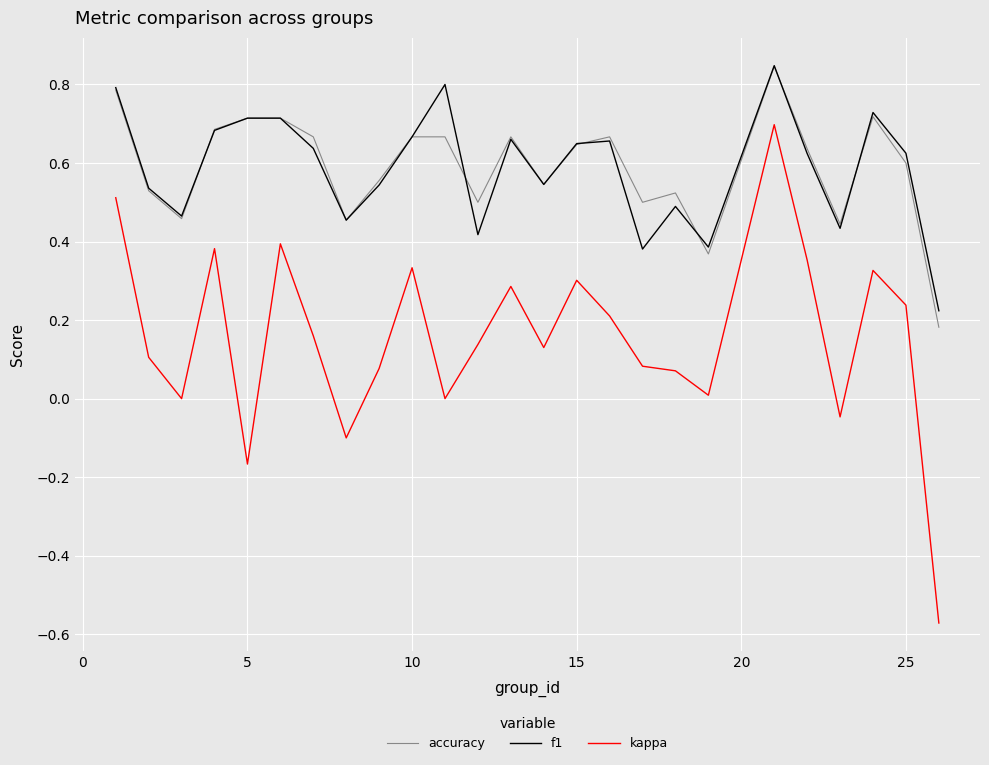

Which series has the largest range (max minus min)?

kappa